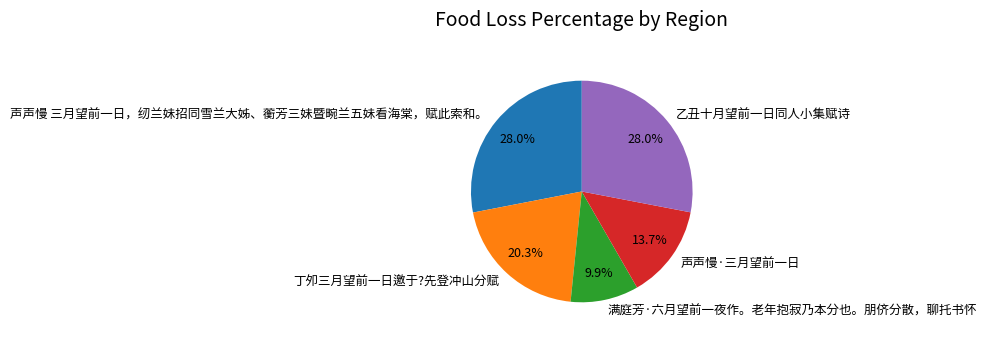

Which slice is the smallest?

满庭芳·六月望前一夜作。老年抱寂乃本分也。朋侪分散，聊托书怀